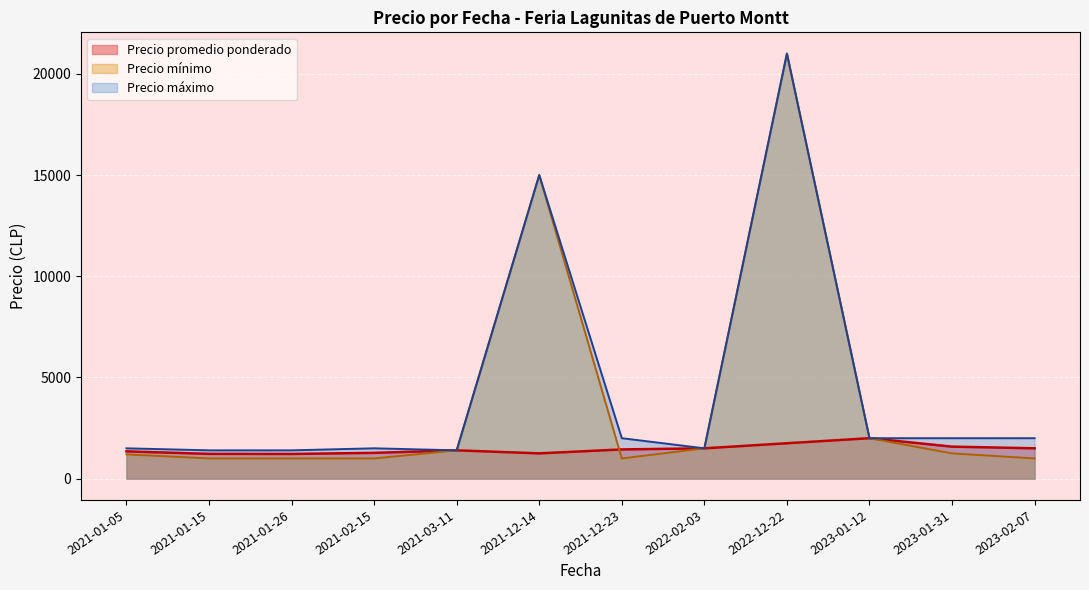

What is the total value across all series at 2023-02-07?

4500